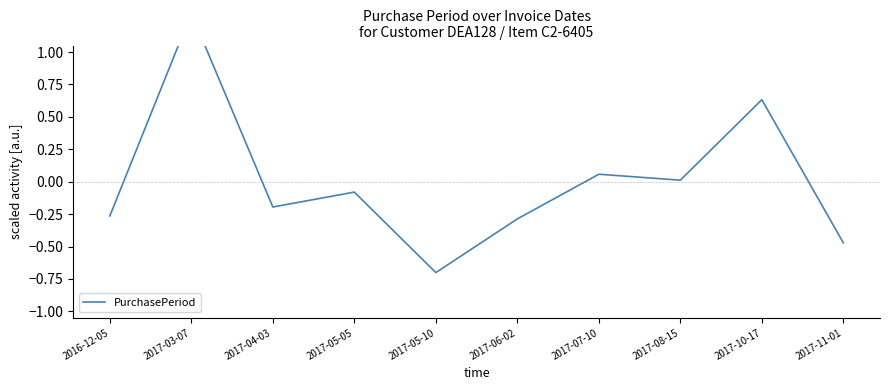

Reading left to right, list all the values displayed in this chart.

2016-12-05=-0.3	2017-03-07=1.3	2017-04-03=-0.2	2017-05-05=-0.1	2017-05-10=-0.7	2017-06-02=-0.3	2017-07-10=0.1	2017-08-15=0.0	2017-10-17=0.6	2017-11-01=-0.5